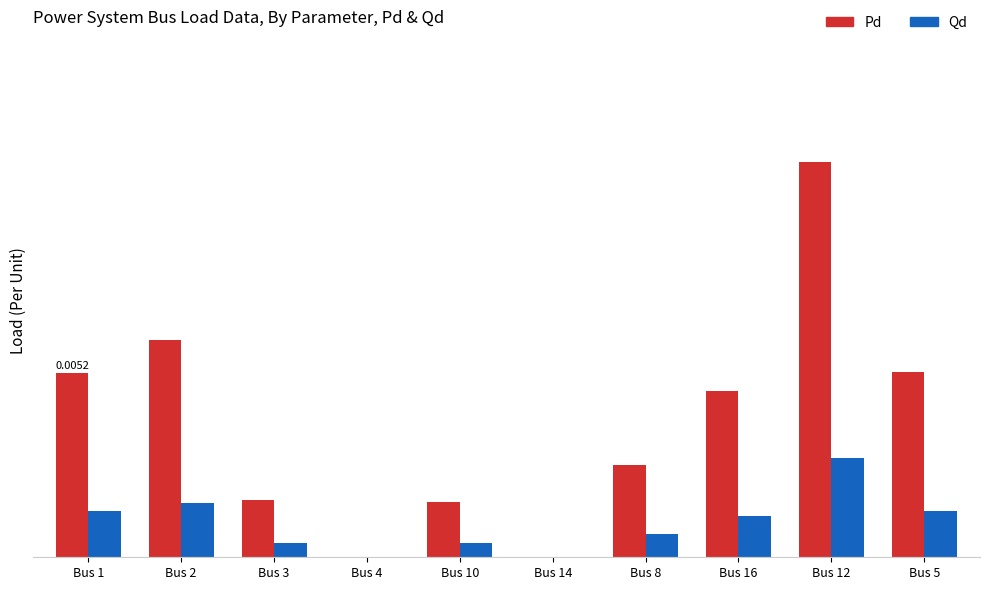

Does the chart contain stacked bars?

No